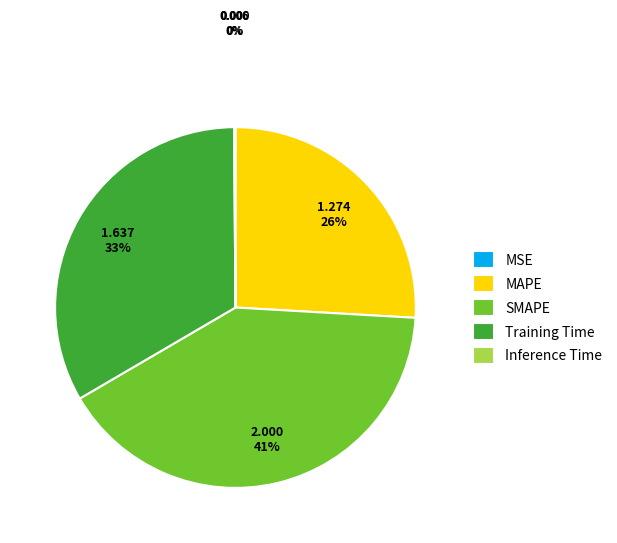

The SMAPE slice represents 41% of the pie. True or false?

True